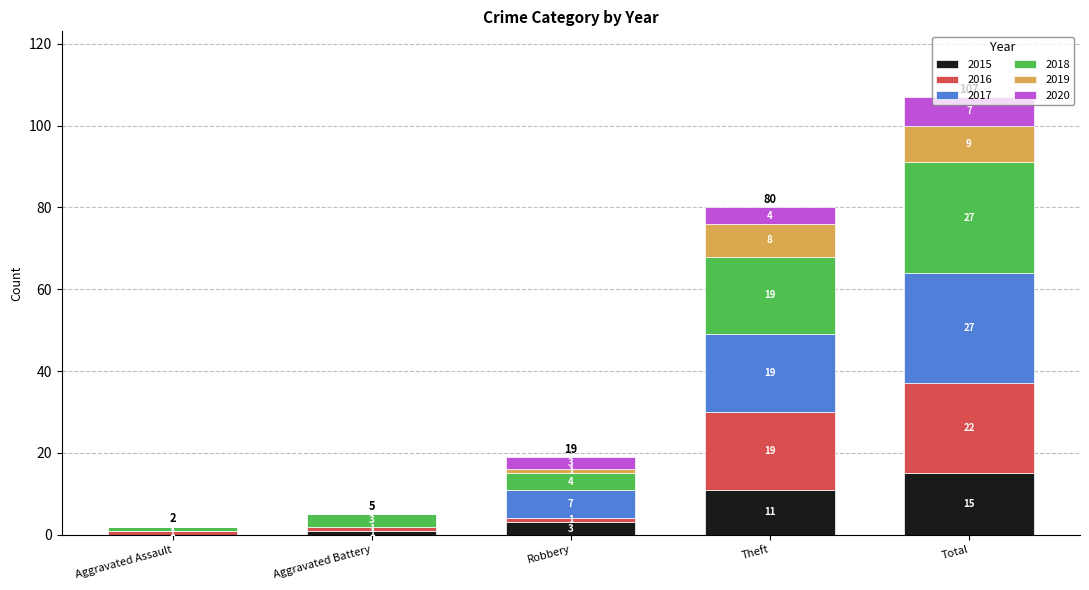

Which category has the highest value in the 2015 series?

Total